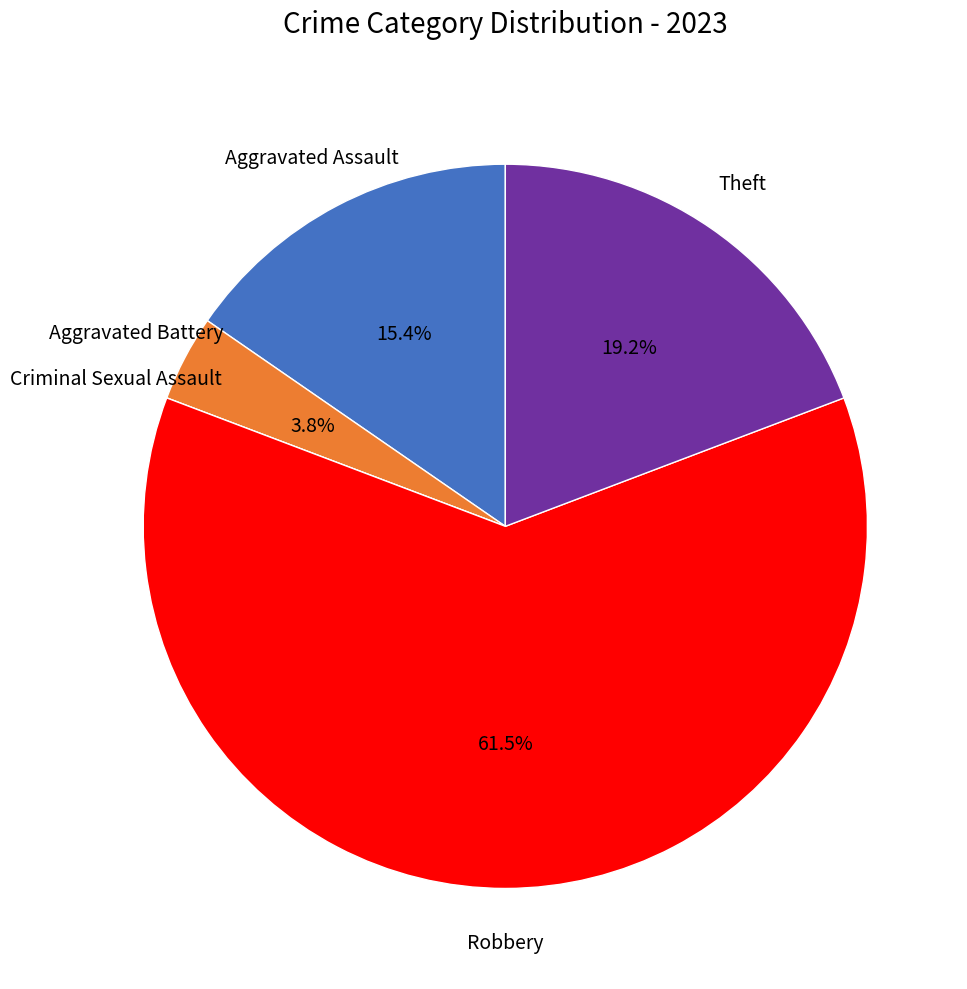

Does any single category account for the majority?

Yes